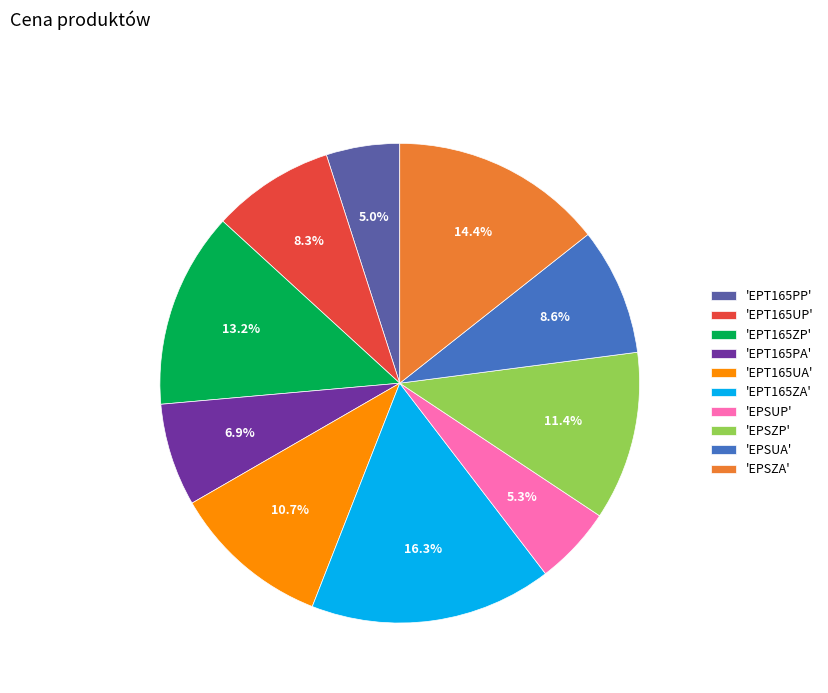

What is the total percentage of 'EPSUP' and 'EPT165ZA'?

21.6%